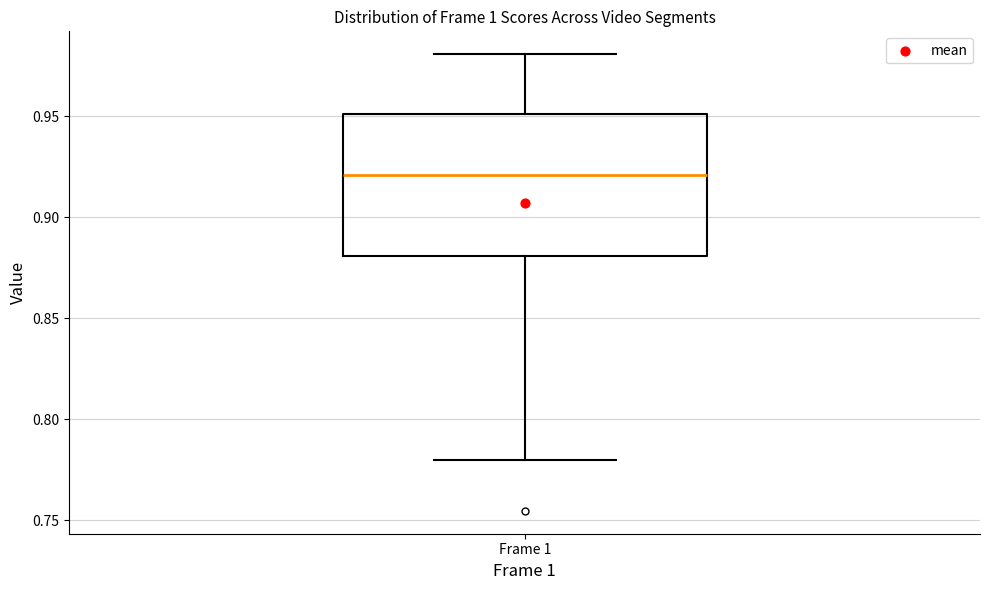

Where is the upper edge of the box for Frame 1 on the y-axis? The values are not printed on the chart, so give them approximately, as read against the axis.

0.95